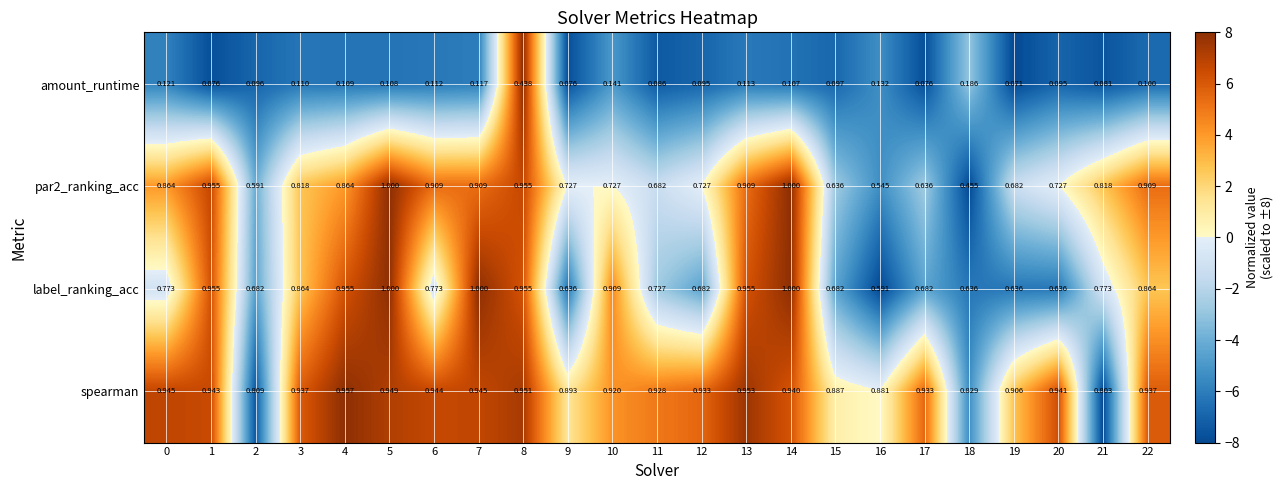

Which series changed the most between 7 and 16?

label_ranking_acc